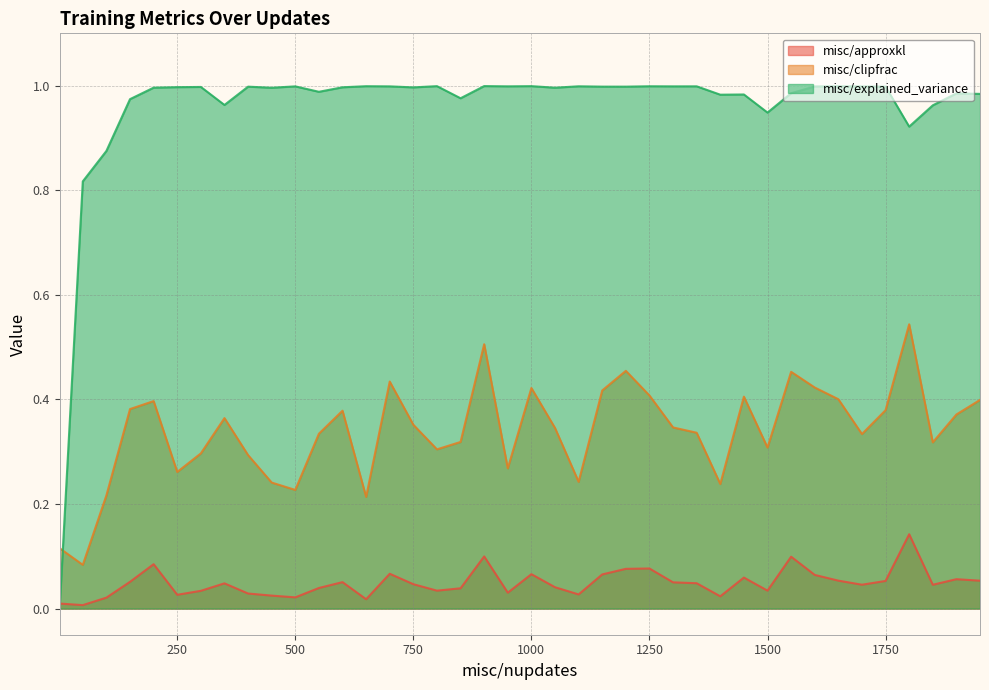

At how many categories does at least one series exceed 0?

40